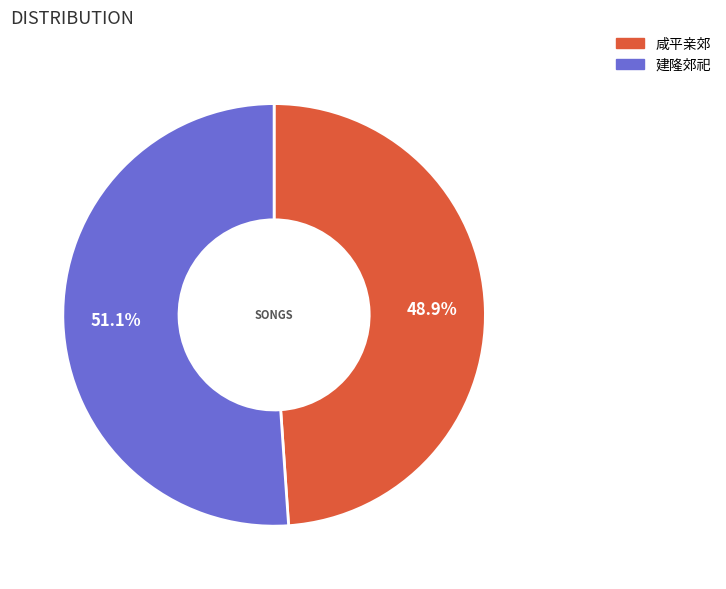

To the nearest percent, what is the average slice percentage?

50%